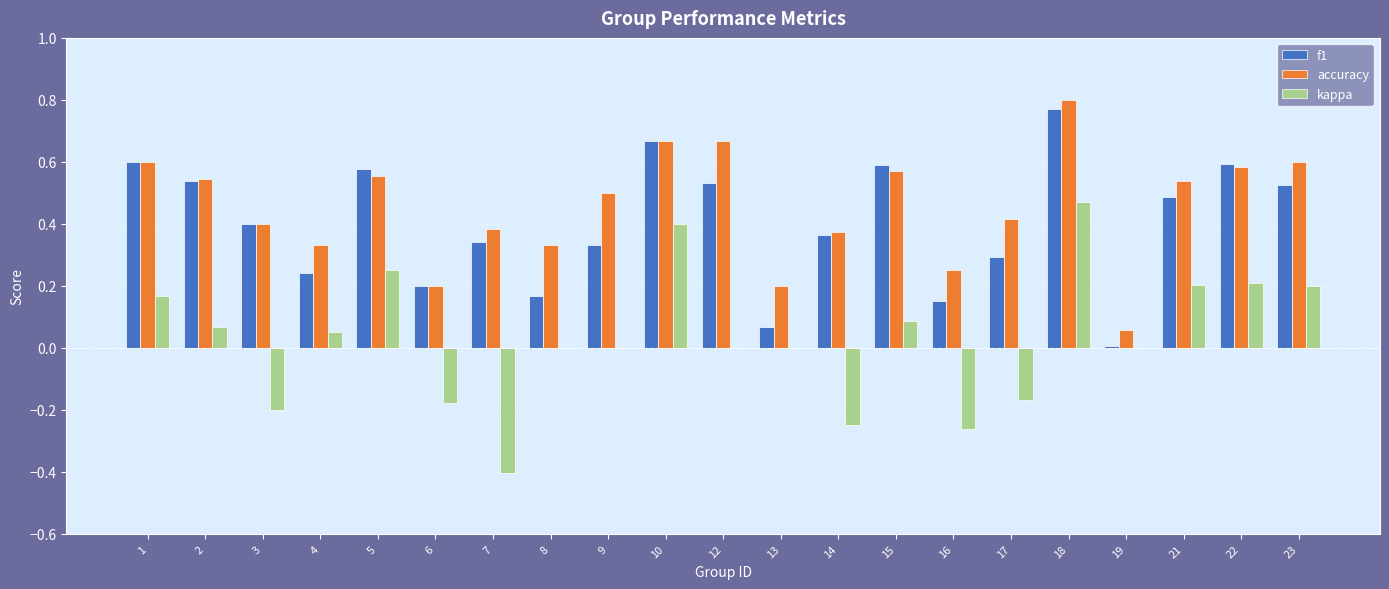

Count the number of categories in the chart.

21